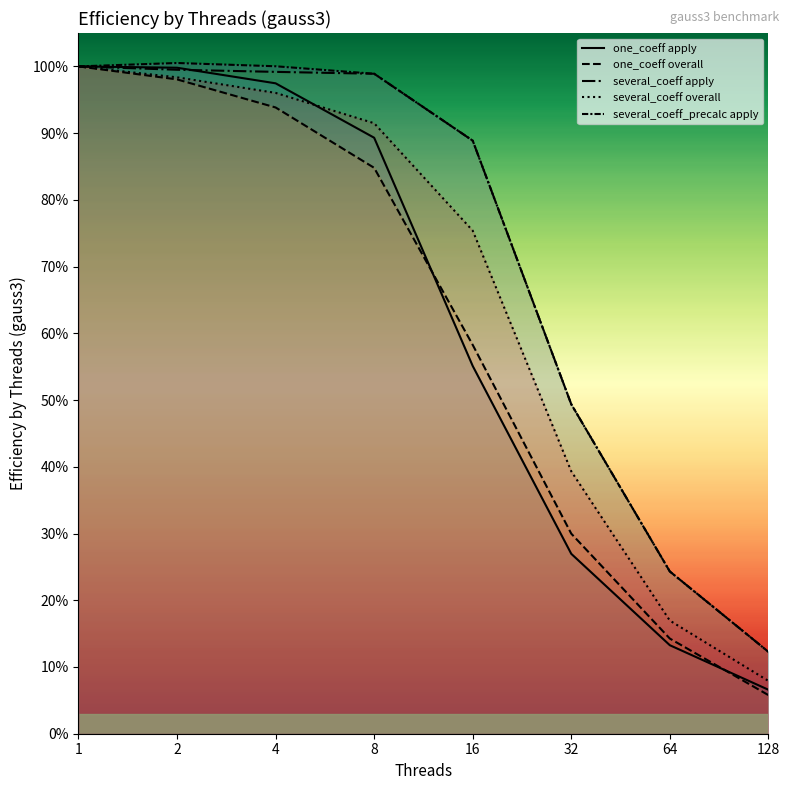

Reading left to right, transcribe all the data shown in this chart.

one_coeff apply: 1=1.0	2=1.0	4=1.0	8=0.9	16=0.6	32=0.3	64=0.1	128=0.1
one_coeff overall: 1=1.0	2=1.0	4=0.9	8=0.8	16=0.6	32=0.3	64=0.1	128=0.1
several_coeff apply: 1=1.0	2=1.0	4=1.0	8=1.0	16=0.9	32=0.5	64=0.2	128=0.1
several_coeff overall: 1=1.0	2=1.0	4=1.0	8=0.9	16=0.8	32=0.4	64=0.2	128=0.1
several_coeff_precalc apply: 1=1.0	2=1.0	4=1.0	8=1.0	16=0.9	32=0.5	64=0.2	128=0.1